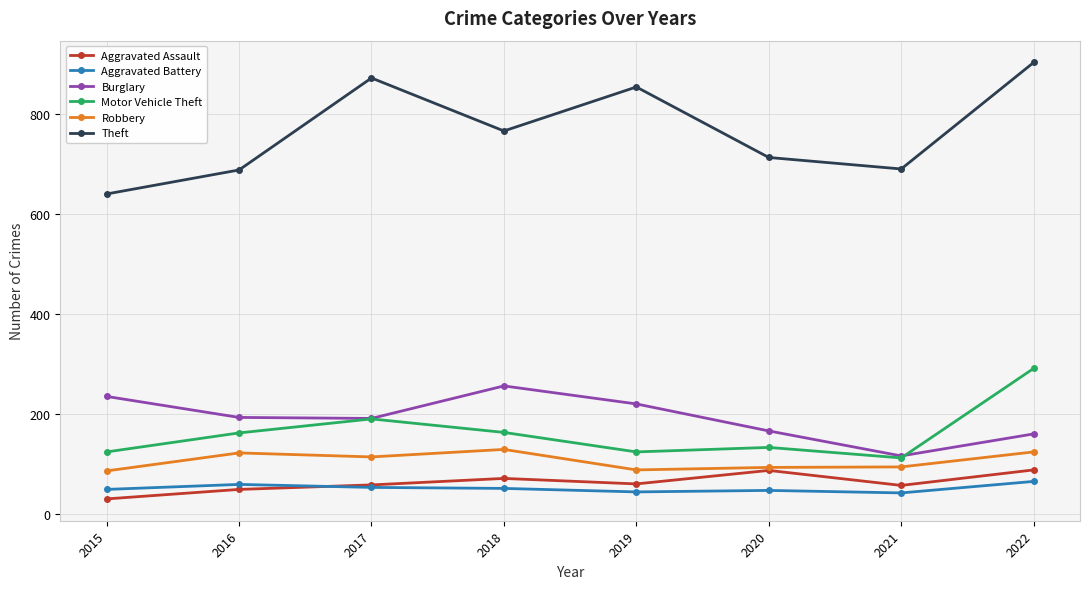

How many series are shown in this chart?

6